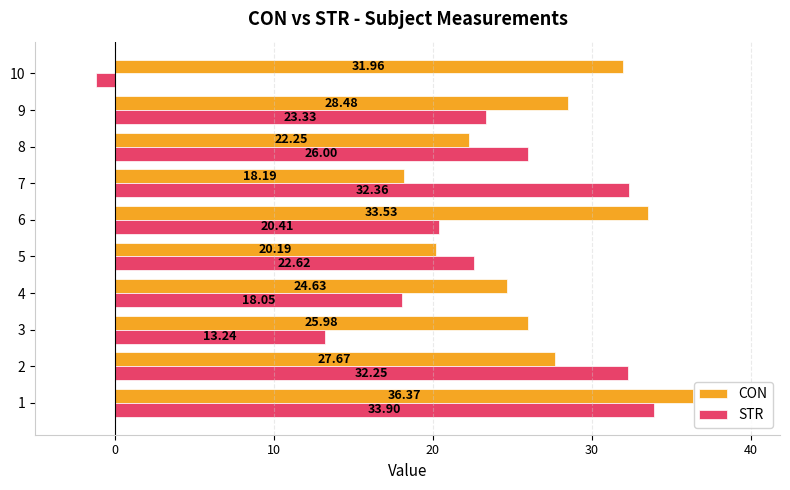

How many data points in CON are above 27?

5